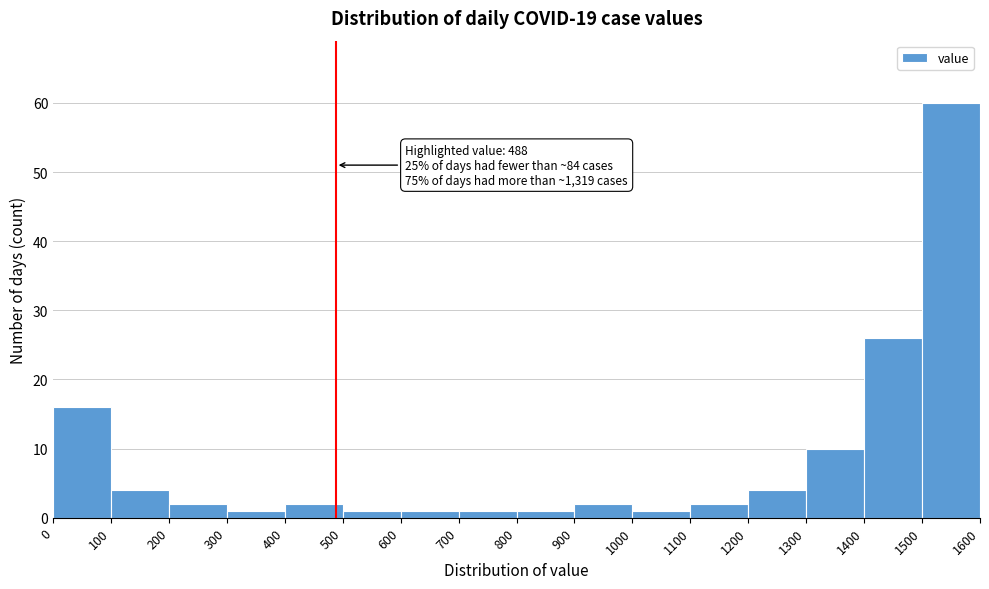

Which range on the x-axis has the tallest bar?

1500 to 1600